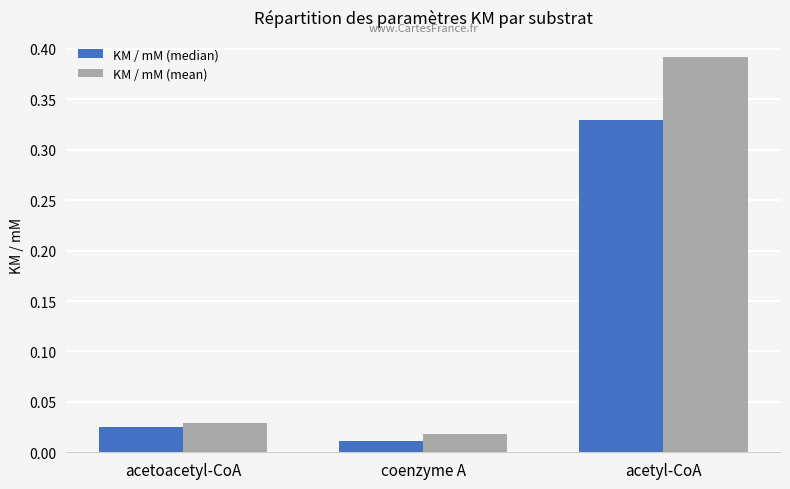

Which series changed the most between acetoacetyl-CoA and acetyl-CoA?

KM / mM (mean)